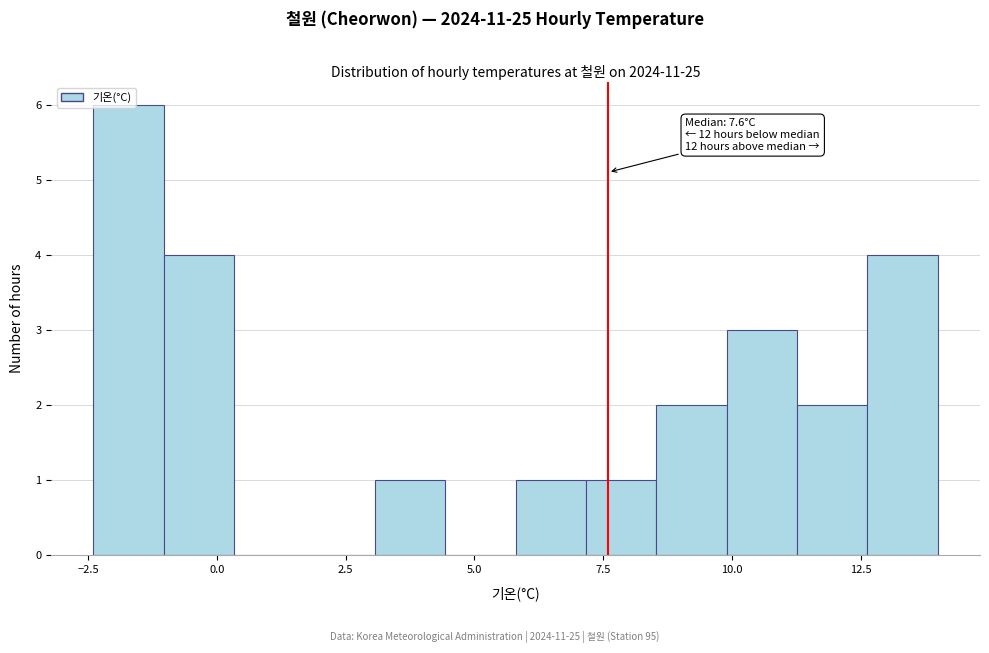

Around what value on the x-axis is the tallest bar? Give the approximate position of its centre, as read against the axis.

-1.5